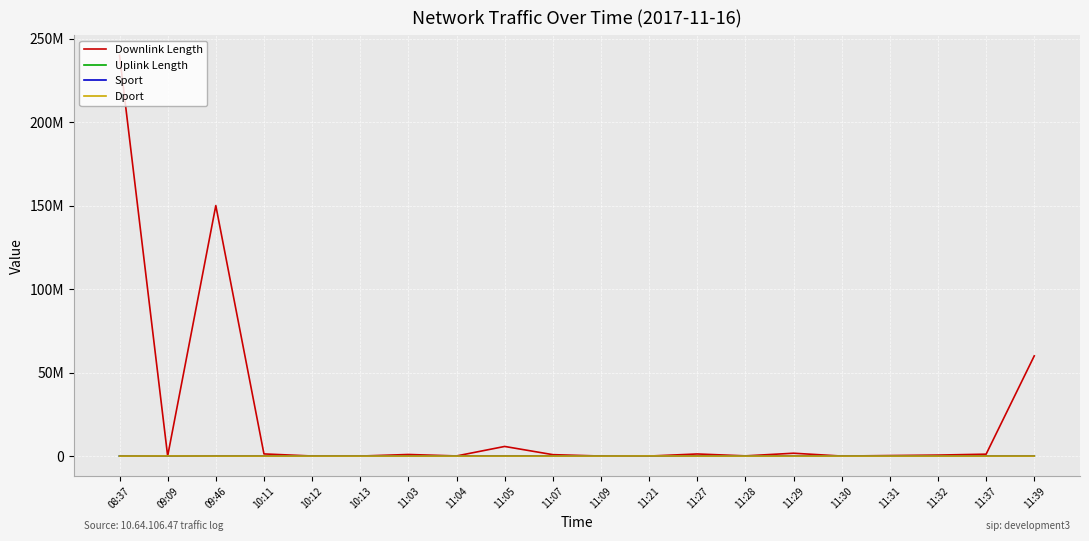

What position from the left is 11:07?

10